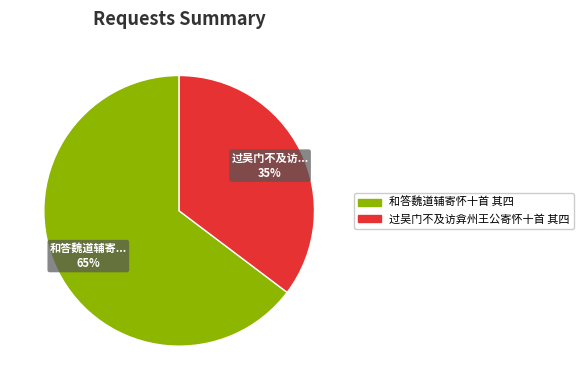

Rank the categories by value from highest to lowest.

和答魏道辅寄怀十首 其四, 过吴门不及访弇州王公寄怀十首 其四